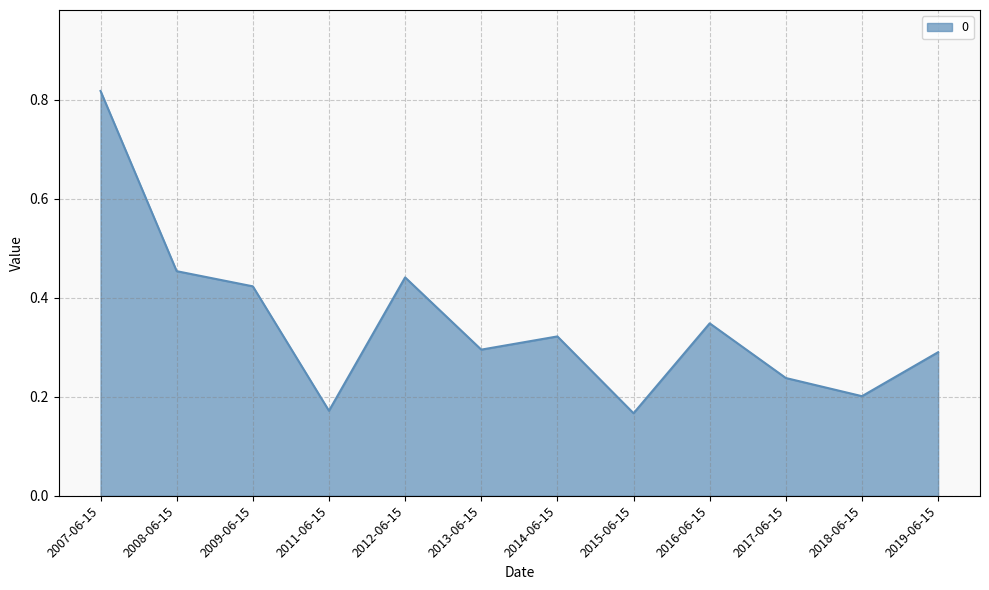

At which category does the chart reach its peak across all series?

2007-06-15